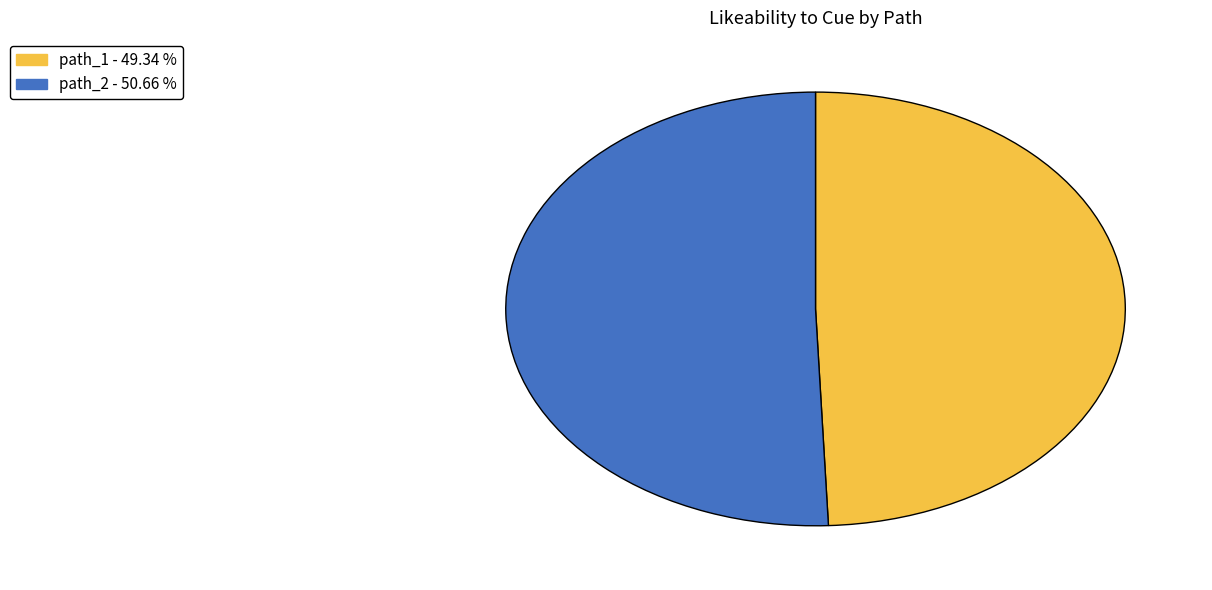

Which slice is the smallest?

path_1 - 49.34 %